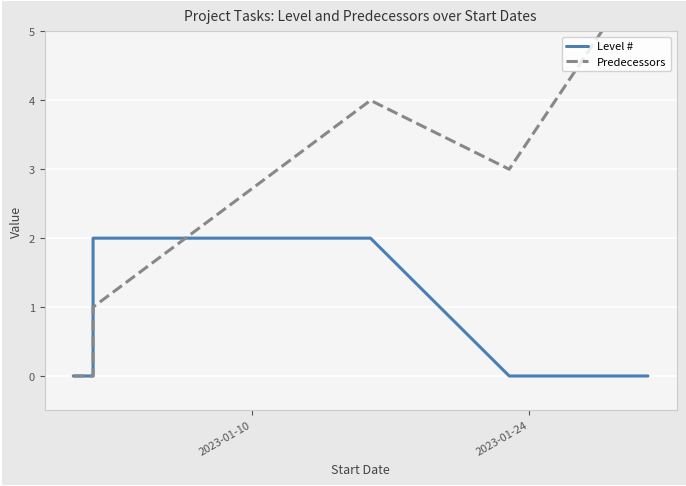

How many intersections are there between Predecessors and Level #?

1